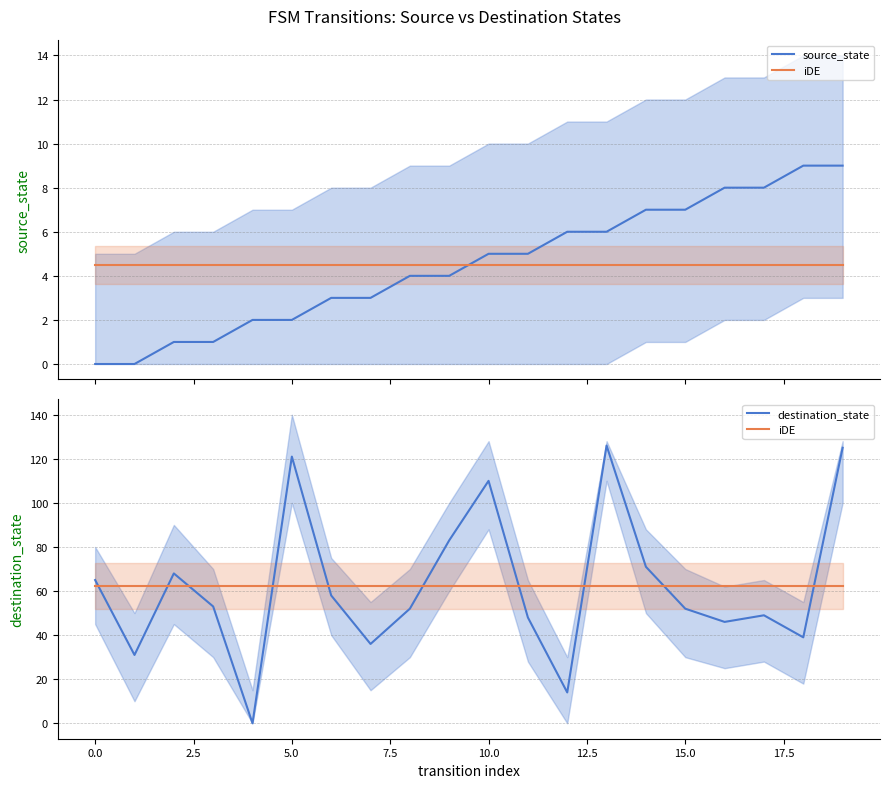

After their last crossing, which series has the higher values: source_state or destination_state?

destination_state